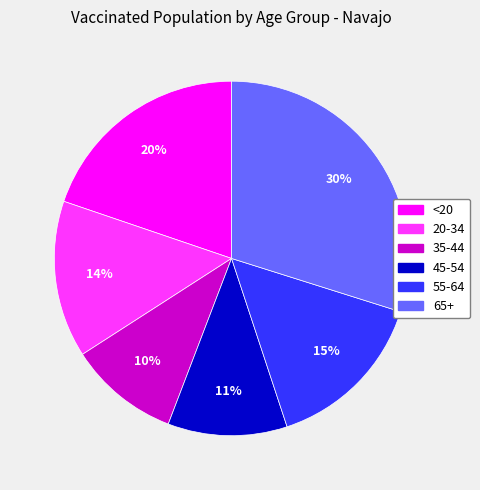

How many slices are in this pie chart?

6